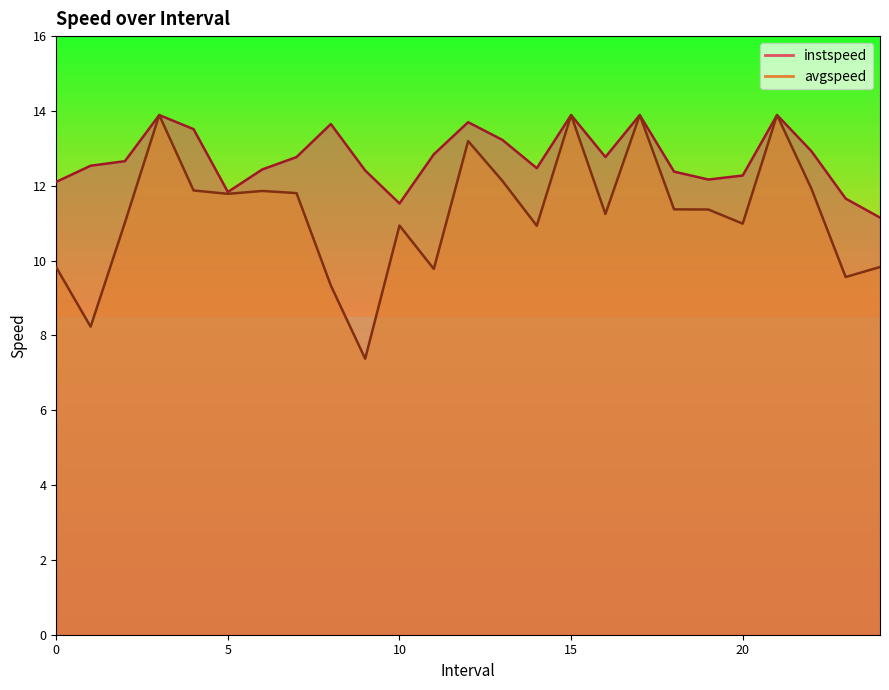

What is the approximate value of instspeed at 3.0?

13.9